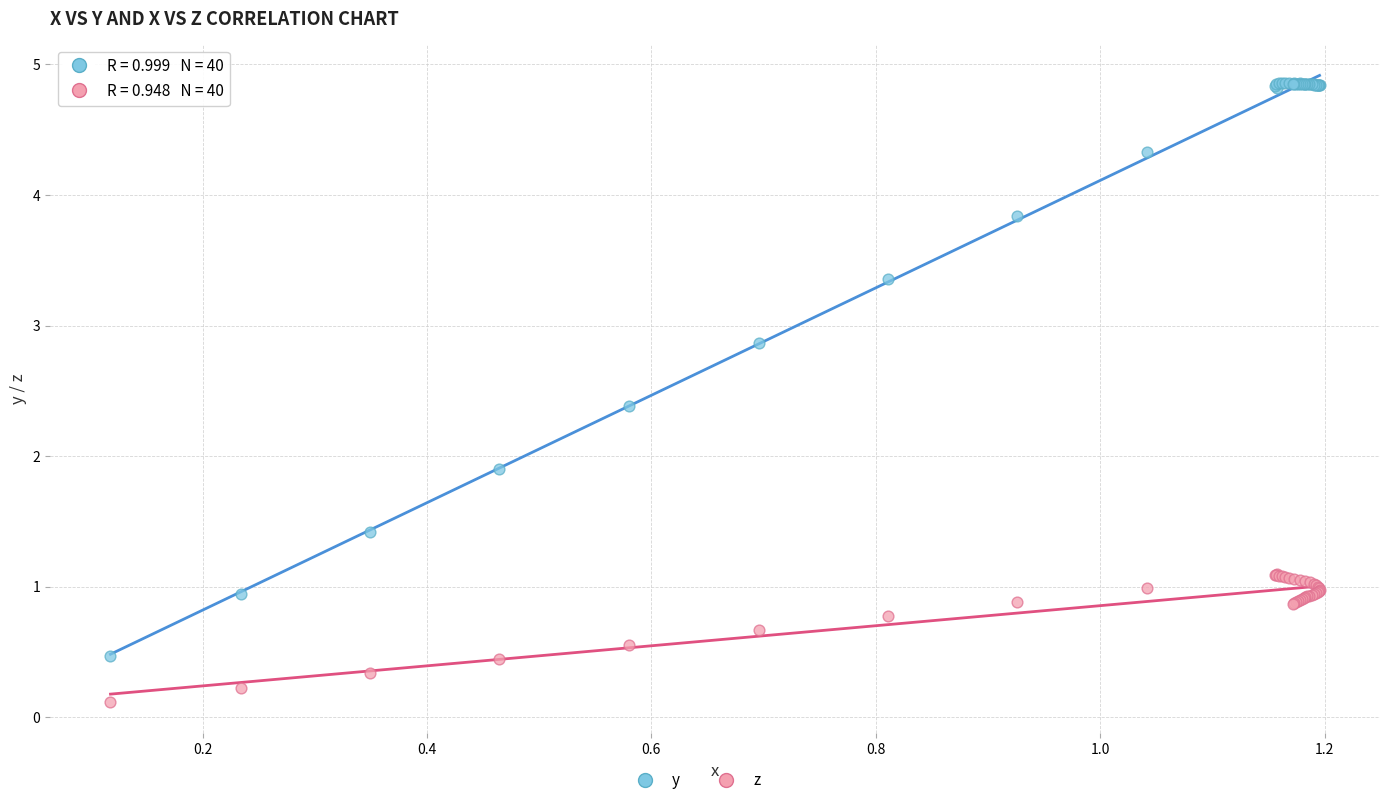

In the y series, what Y value is closest to 2?

1.9